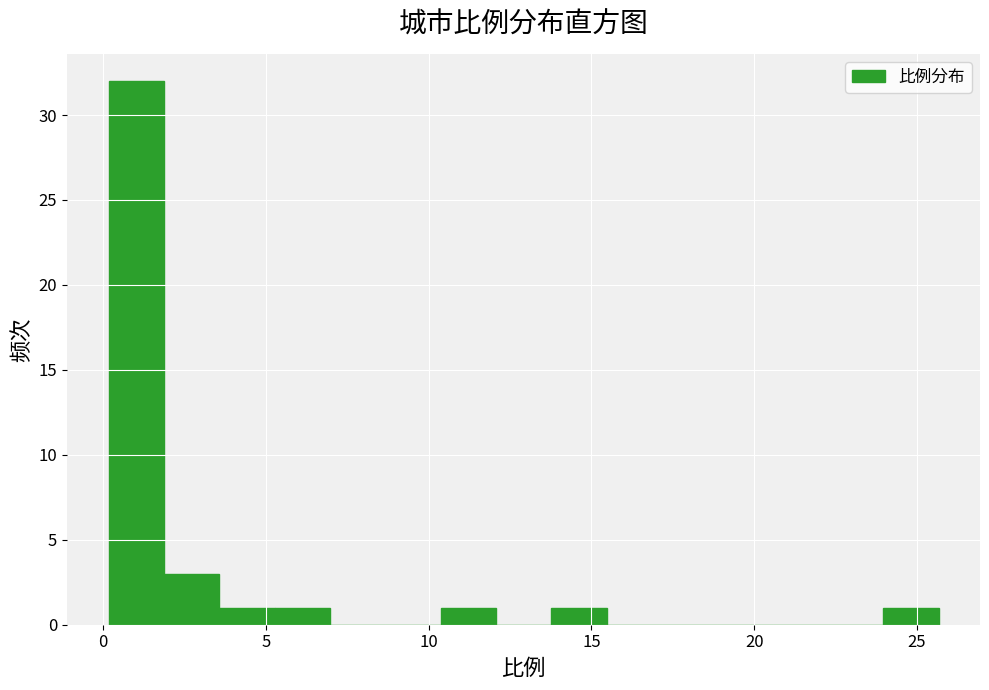

Read against the x-axis, roughly where is the centre of the tallest bar?

1.0